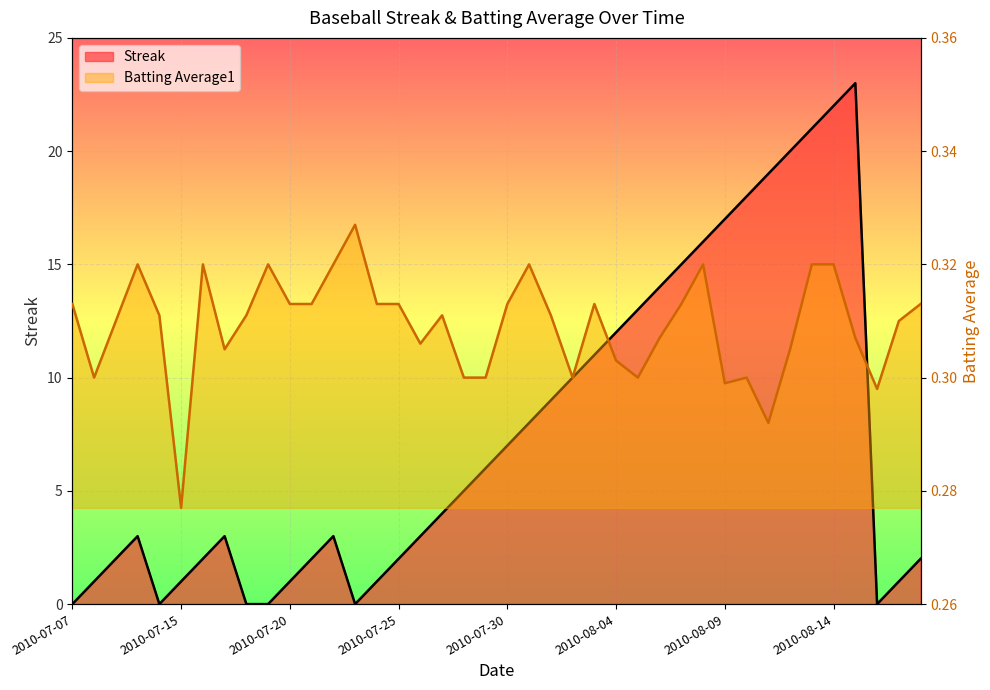

What is the value of the Batting Average1 point at the 2nd from the left?

0.3